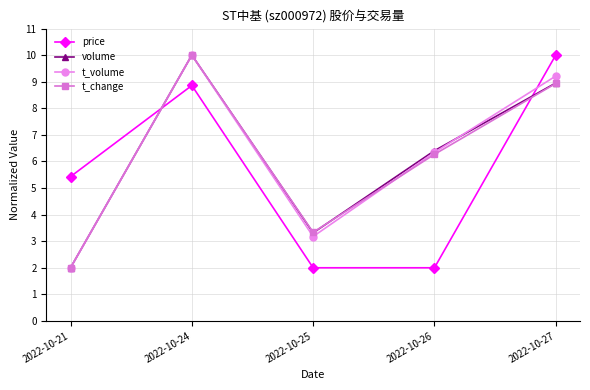

What is the value of the price point at the 4th from the left?

2.0